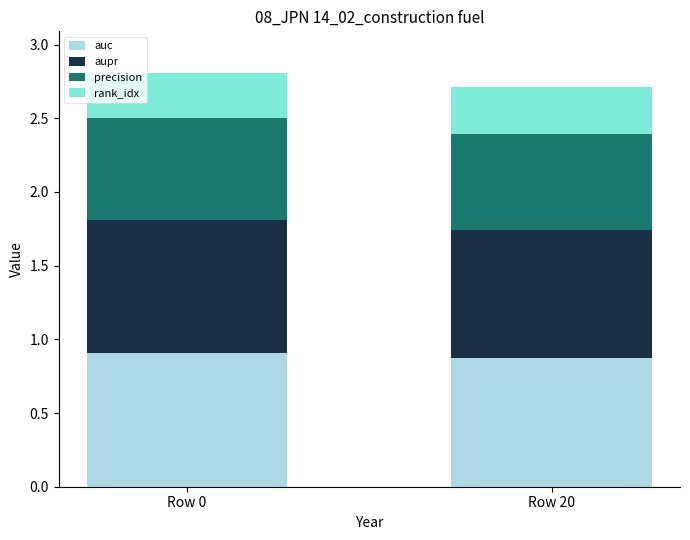

What is the value of the auc bar at the 1st from the left?

0.9